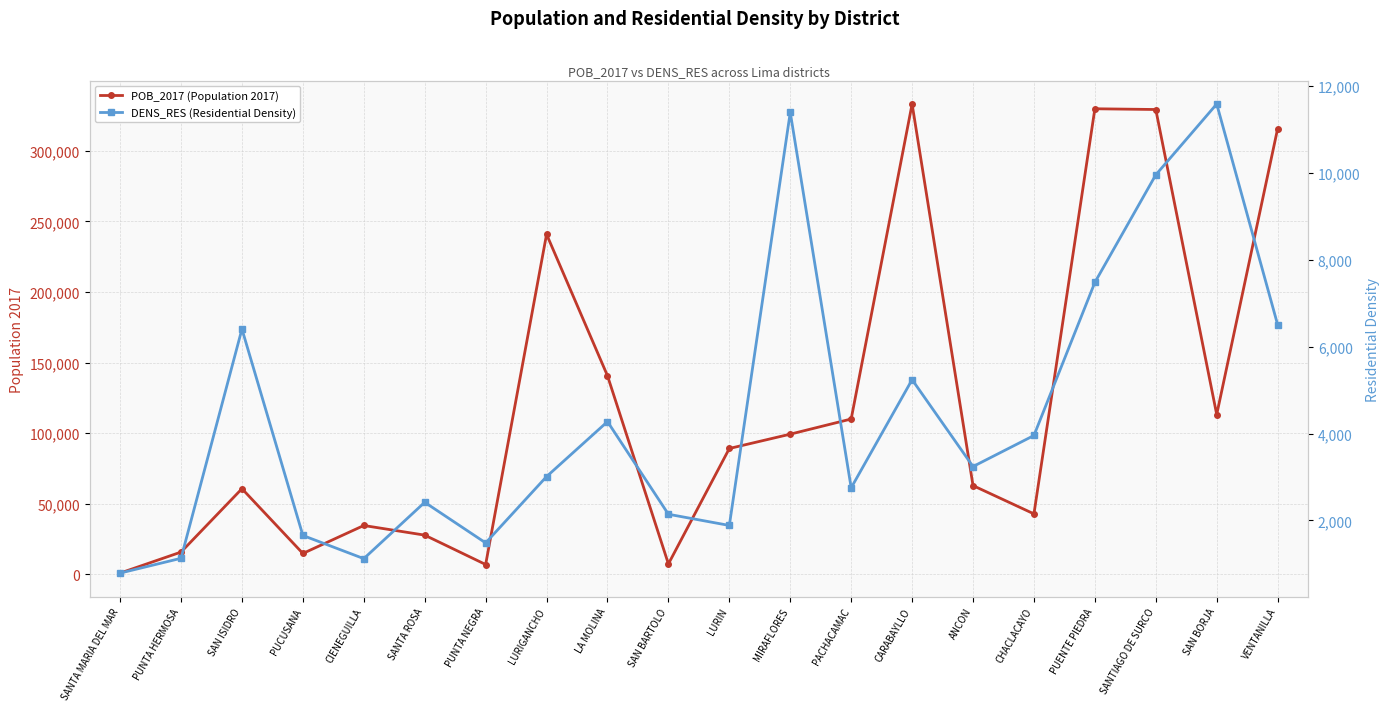

Which series has the largest total across all categories?

POB_2017 (Population 2017)